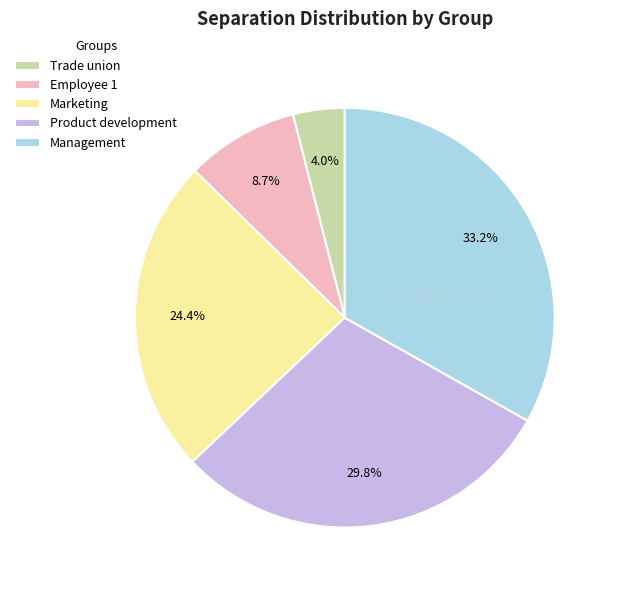

To the nearest percent, what portion does Management represent?

33%